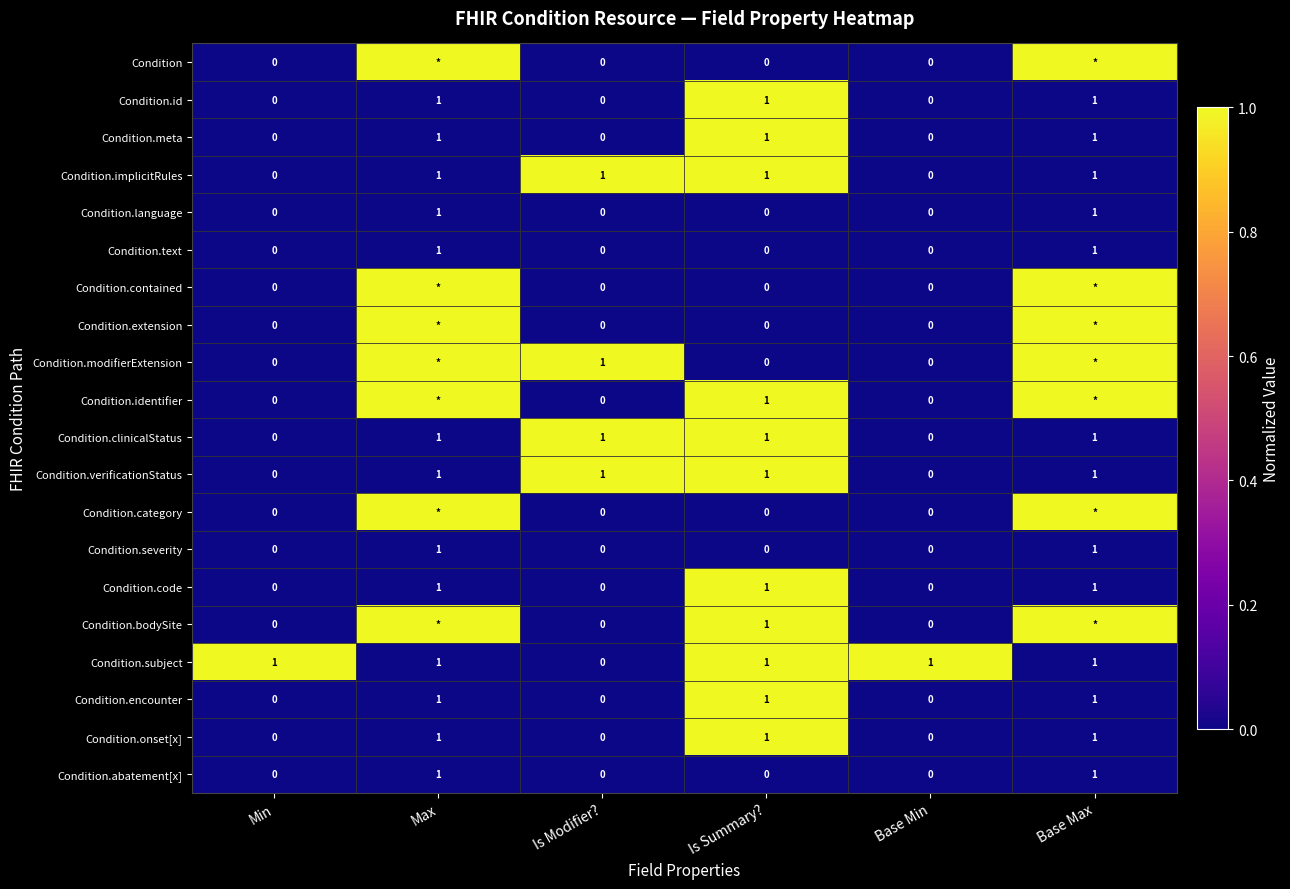

Is it true that Condition.abatement[x] equals 0 at Min?

True